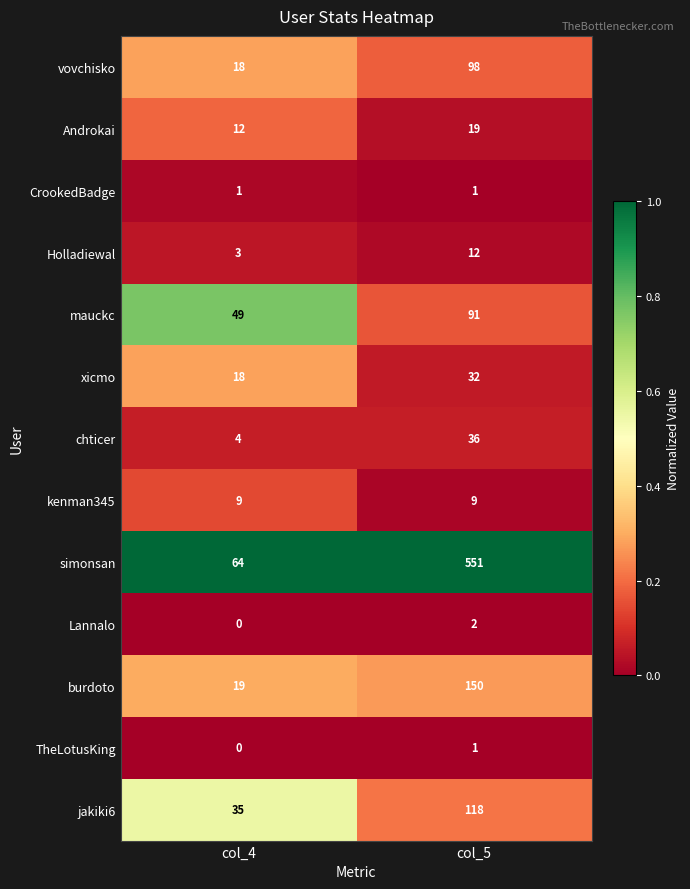

Between col_4 and col_5, which series saw the biggest shift?

simonsan